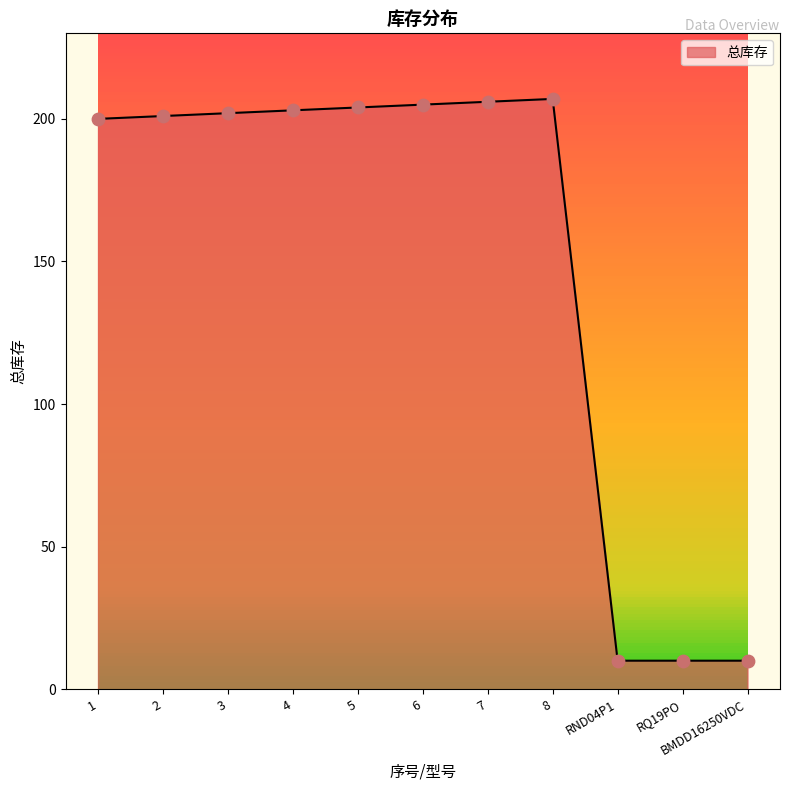

What is the ratio of the value at BMDD16250VDC to the value at RQ19PO?

1.0